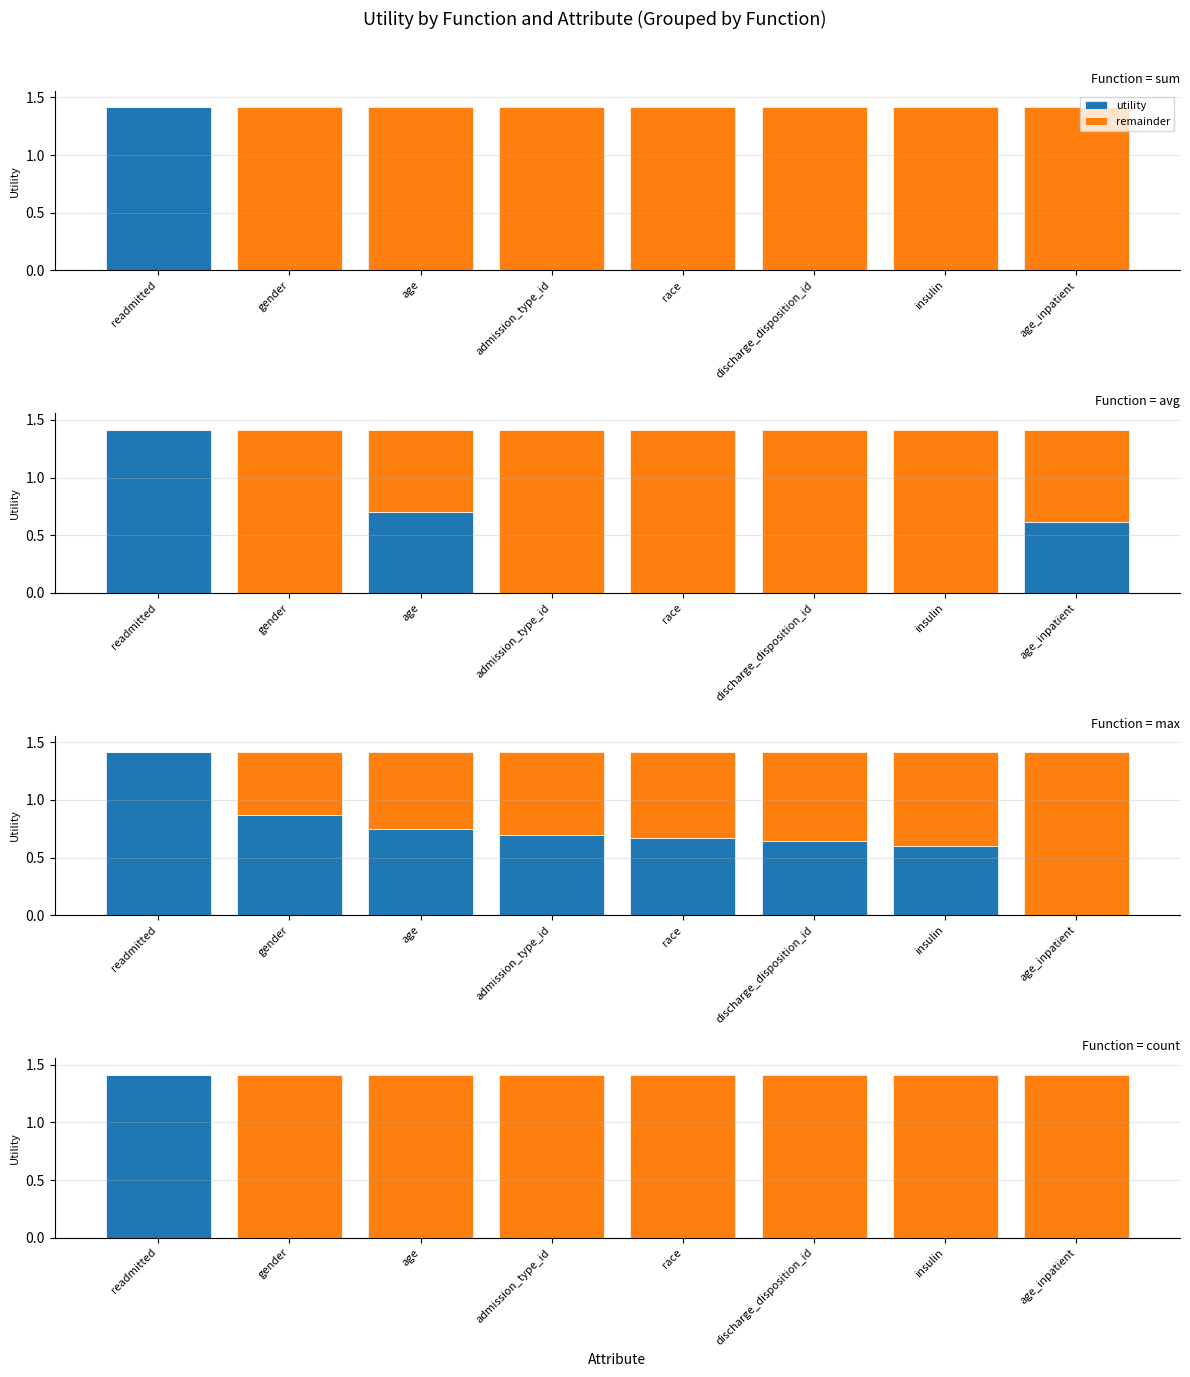

Which series has the widest spread of values?

utility